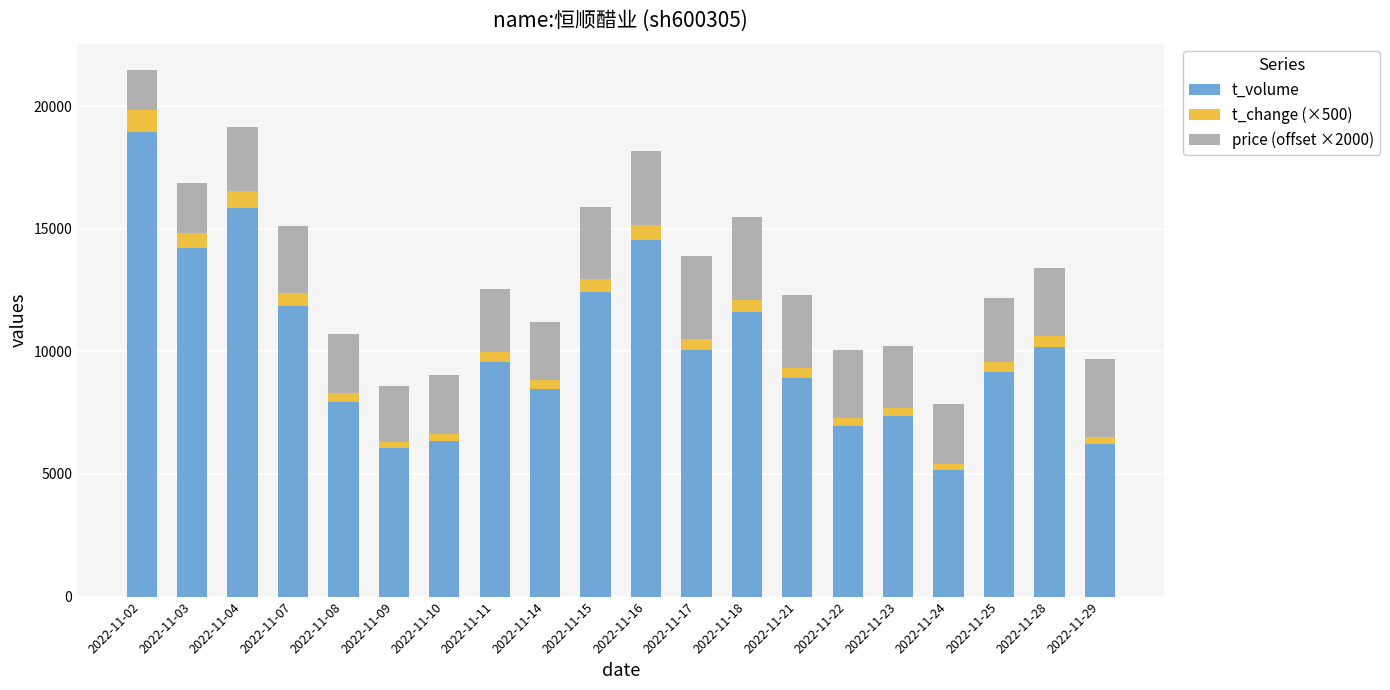

How many data points does each series have?

20